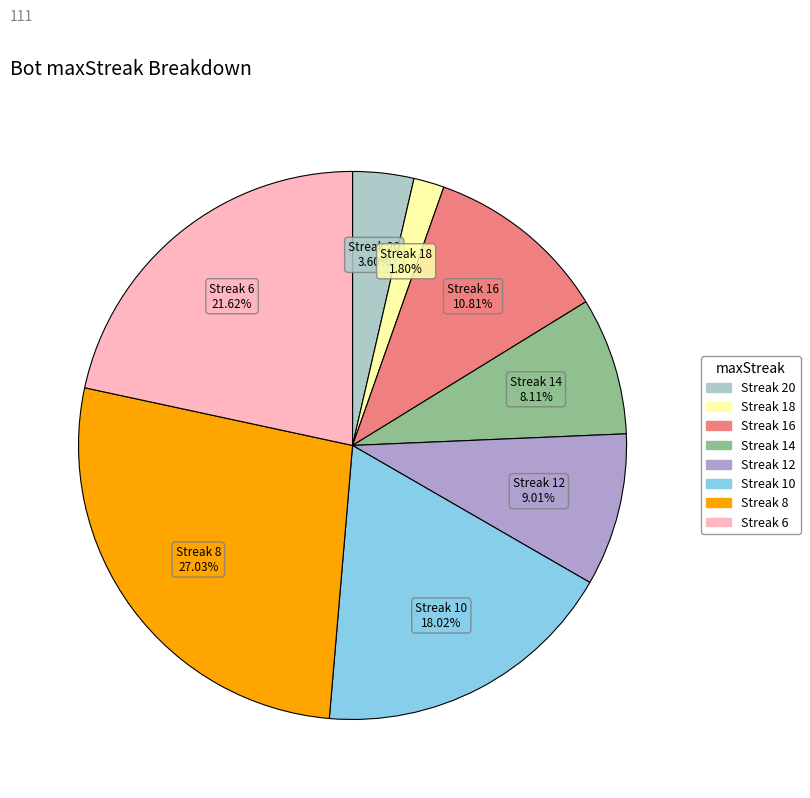

Does any single category account for the majority?

No